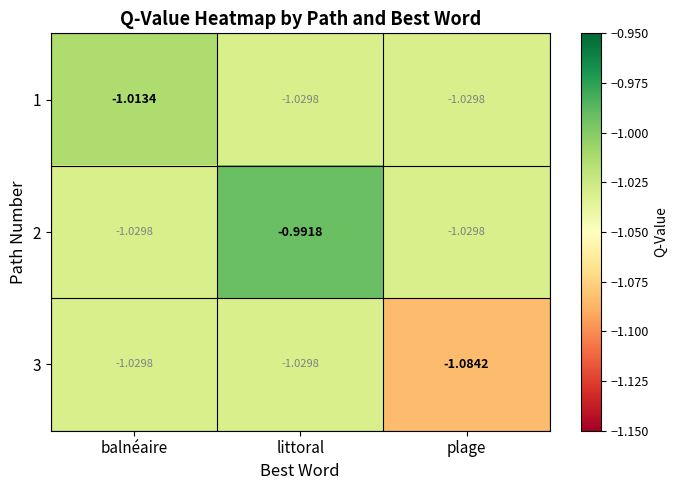

List the series in order of their overall mean, lowest first.

3, 1, 2